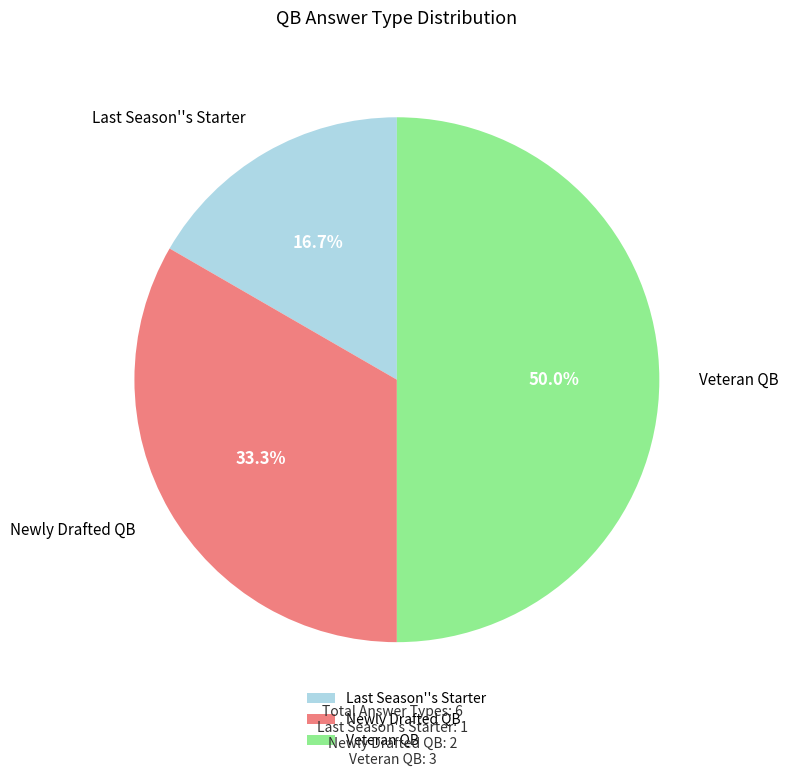

Which slice is the smallest?

Last Season''s Starter